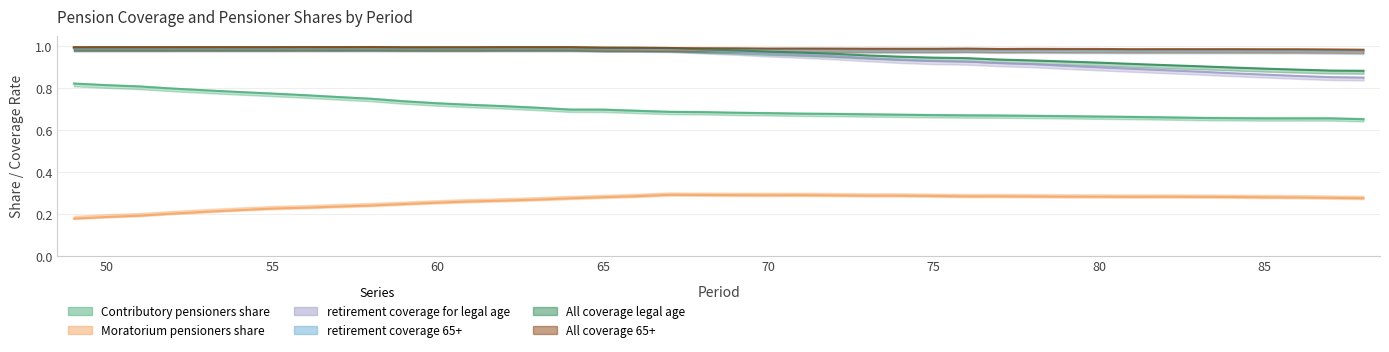

What is the minimum value shown in the chart?

0.2